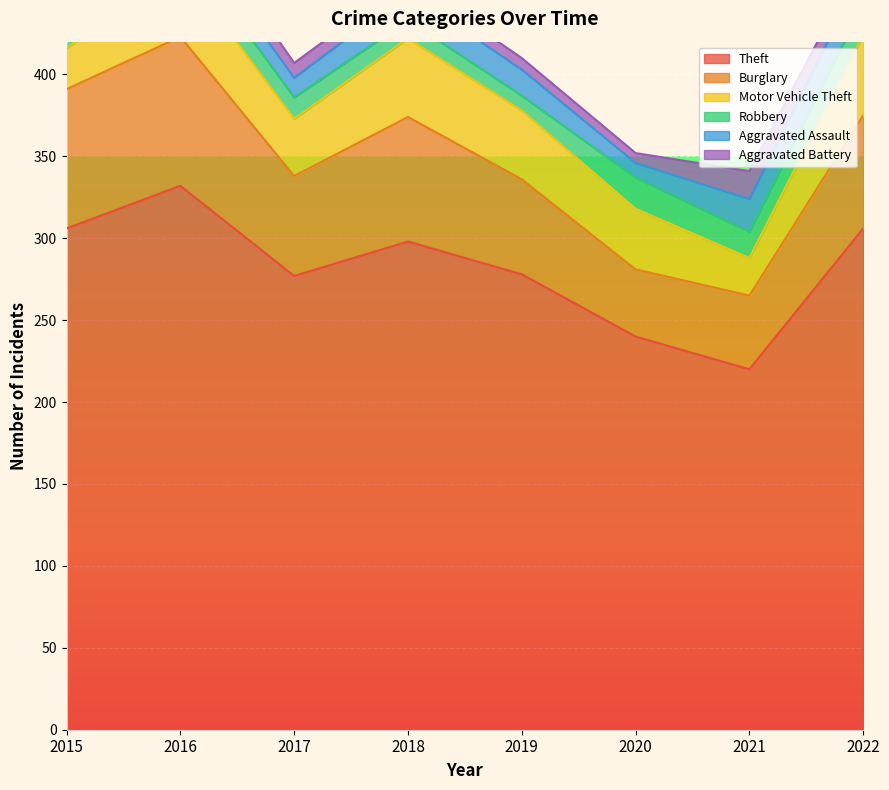

What is the maximum value for Theft?

332